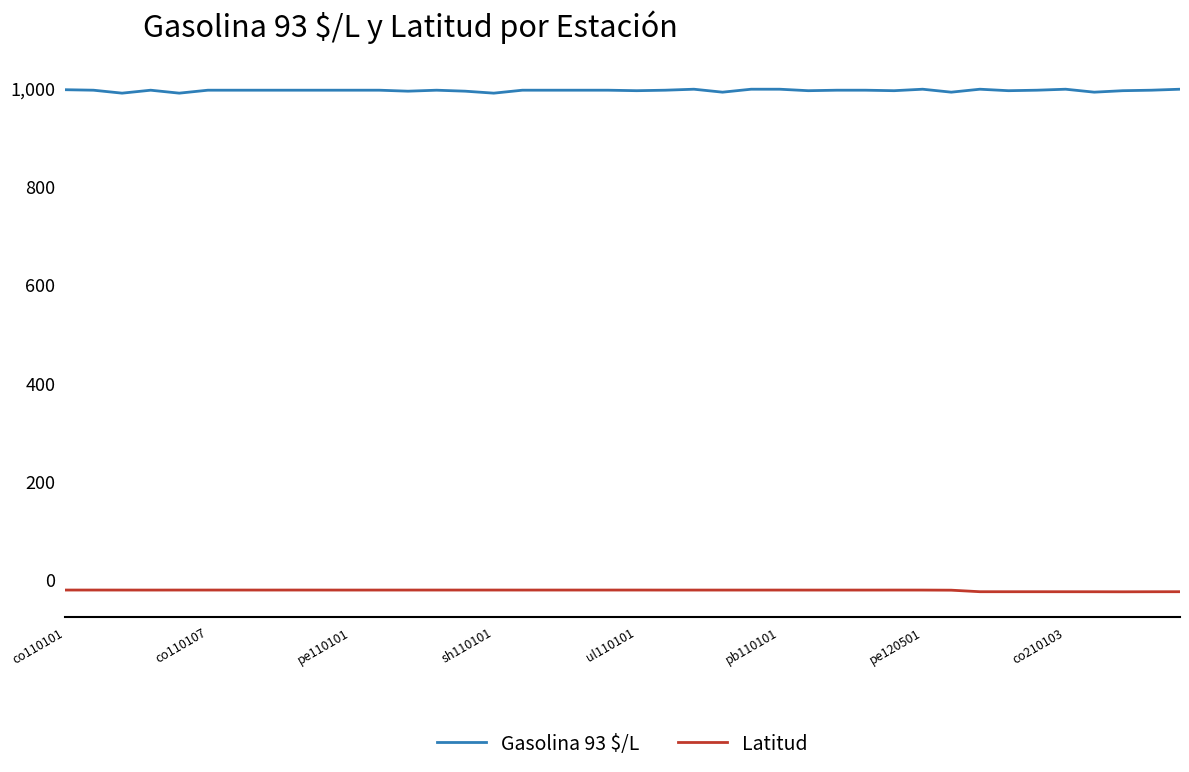

Which series has the largest total across all categories?

Gasolina 93 $/L